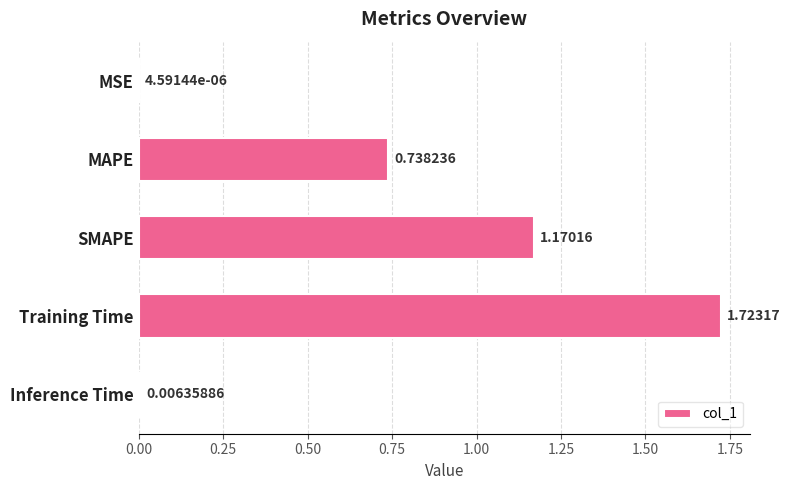

What is the sum of all values?

3.6